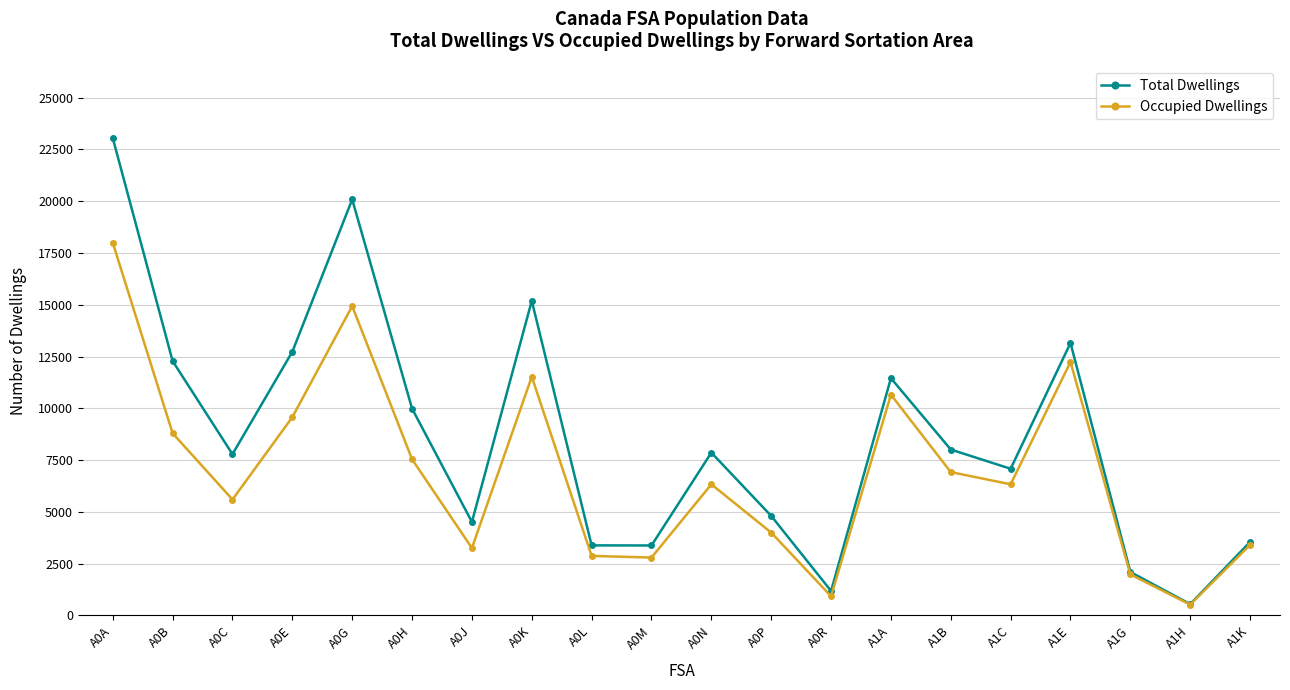

What is the lowest value of the Total Dwellings series?

548